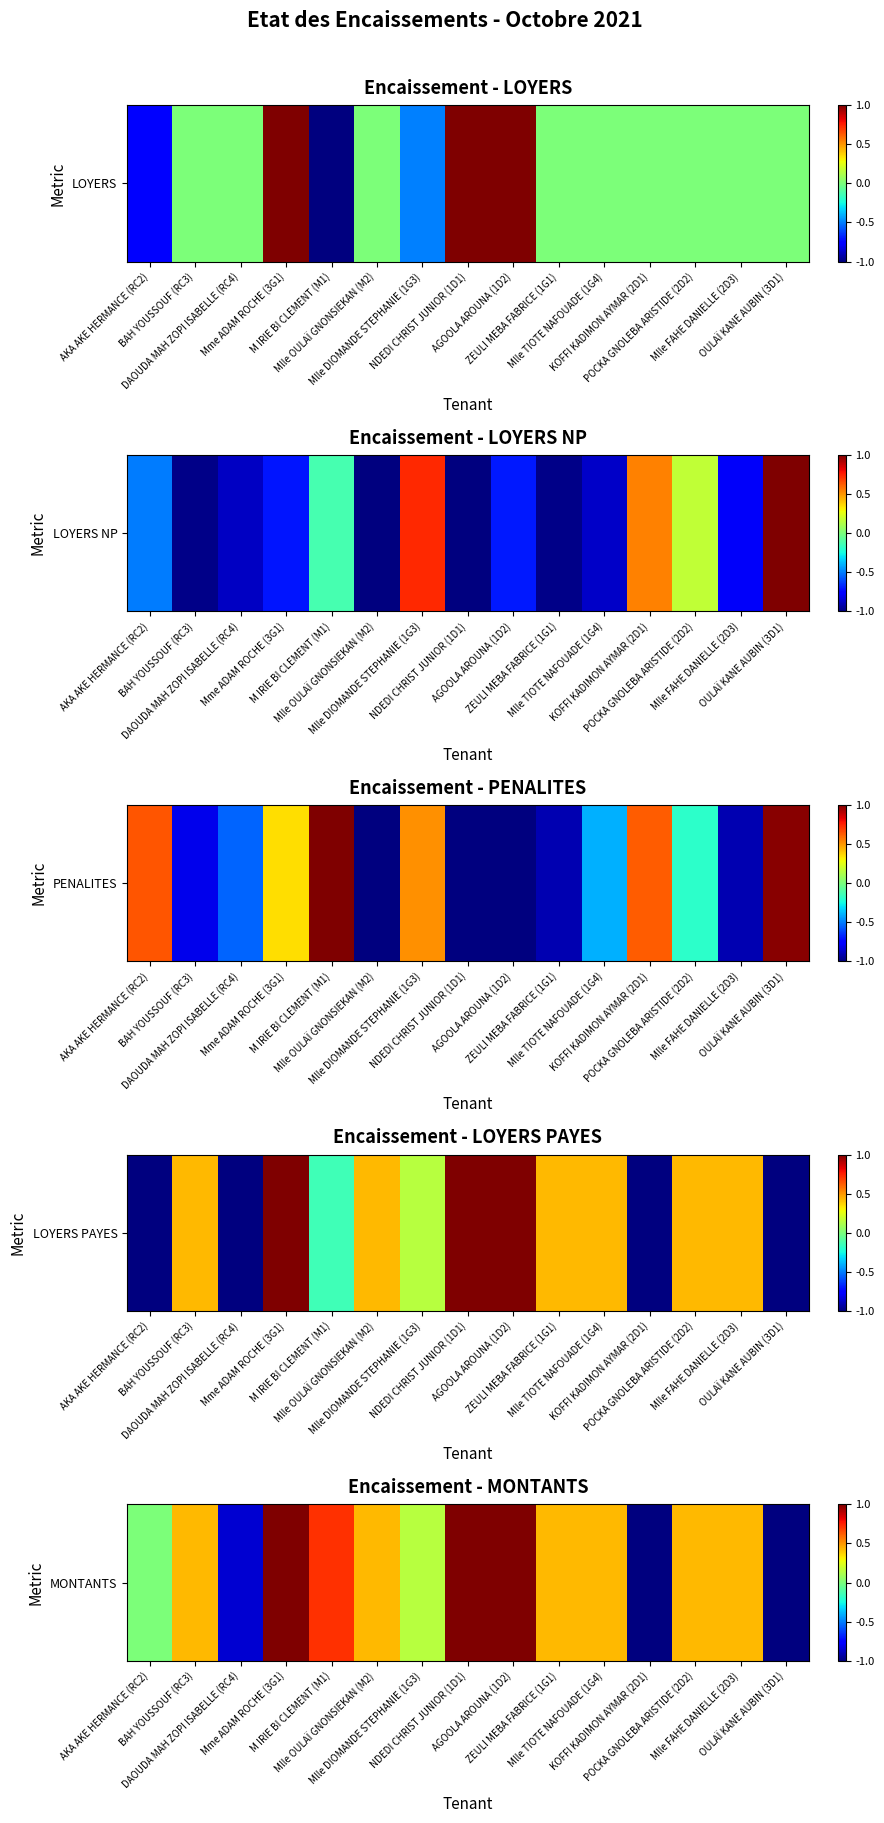

Rank the categories by value from highest to lowest.

Mme ADAM ROCHE (3G1), NDEDI CHRIST JUNIOR (1D1), AGOOLA AROUNA (1D2), M IRIE BI CLEMENT (M1), BAH YOUSSOUF (RC3), Mlle OULAÏ GNONSIEKAN (M2), ZEULI MEBA FABRICE (1G1), Mlle TIOTE NAFOUADE (1G4), POCKA GNOLEBA ARISTIDE (2D2), Mlle FAHE DANIELLE (2D3), Mlle DIOMANDE STEPHANIE (1G3), AKA AKE HERMANCE (RC2), DAOUDA MAH ZOPI ISABELLE (RC4), KOFFI KADIMON AYMAR (2D1), OULAÏ KANE AUBIN (3D1)